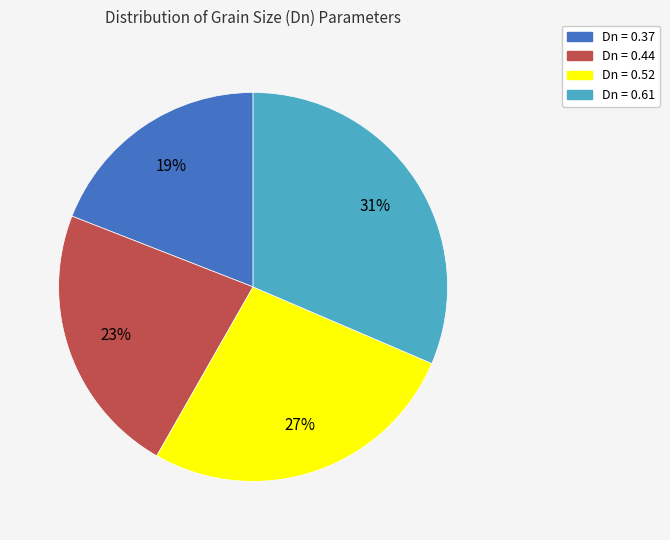

Does any single category account for the majority?

No